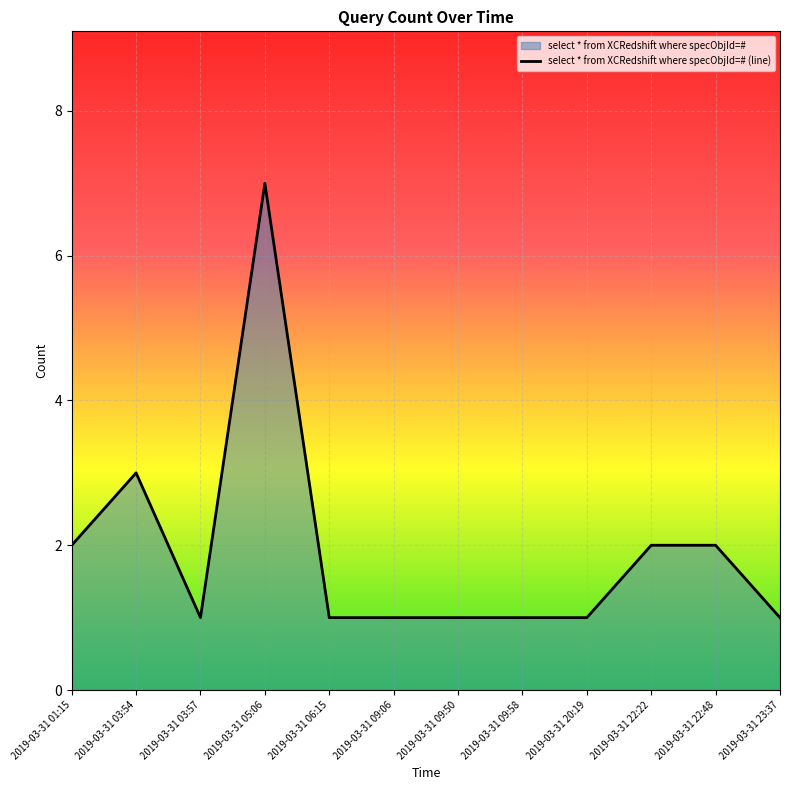

The chart shows a value of 1 at 2019-03-31 09:50. True or false?

True